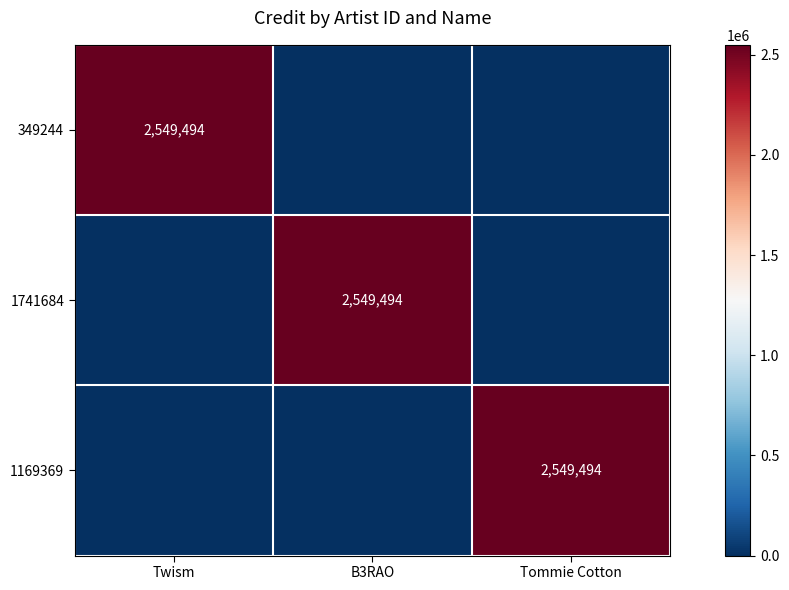

Is it true that 1169369 equals 2549494 at Tommie Cotton?

True